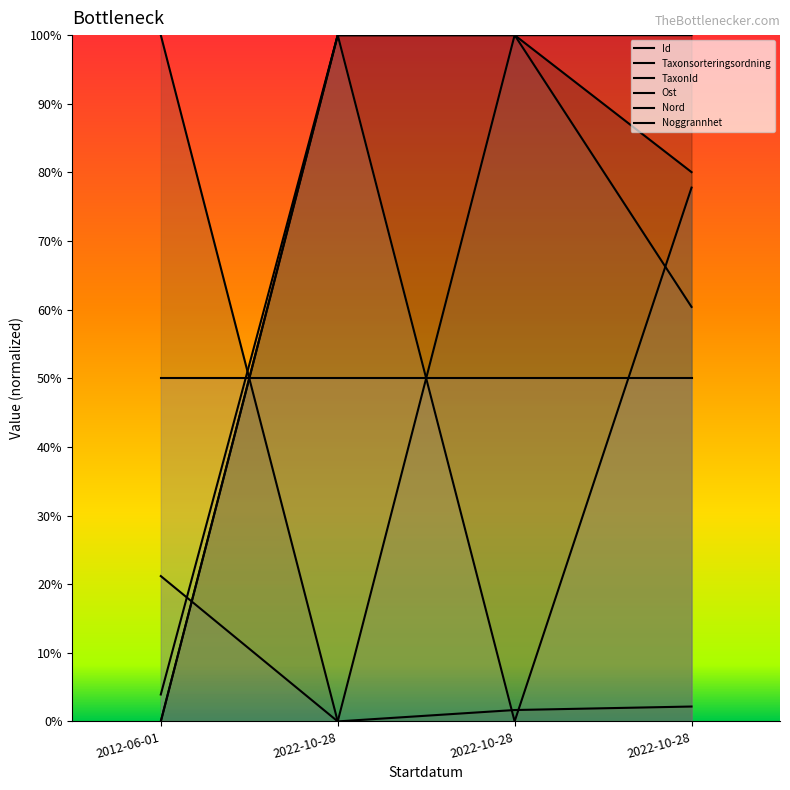

How many lines are shown in the chart?

6